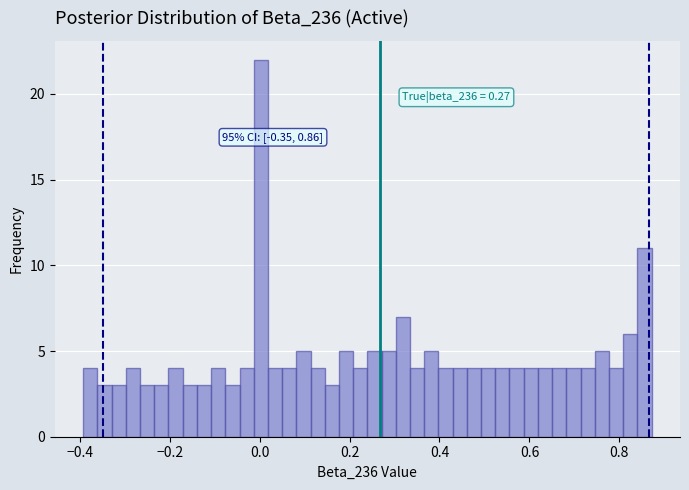

Read against the x-axis, roughly where is the centre of the tallest bar?

0.00